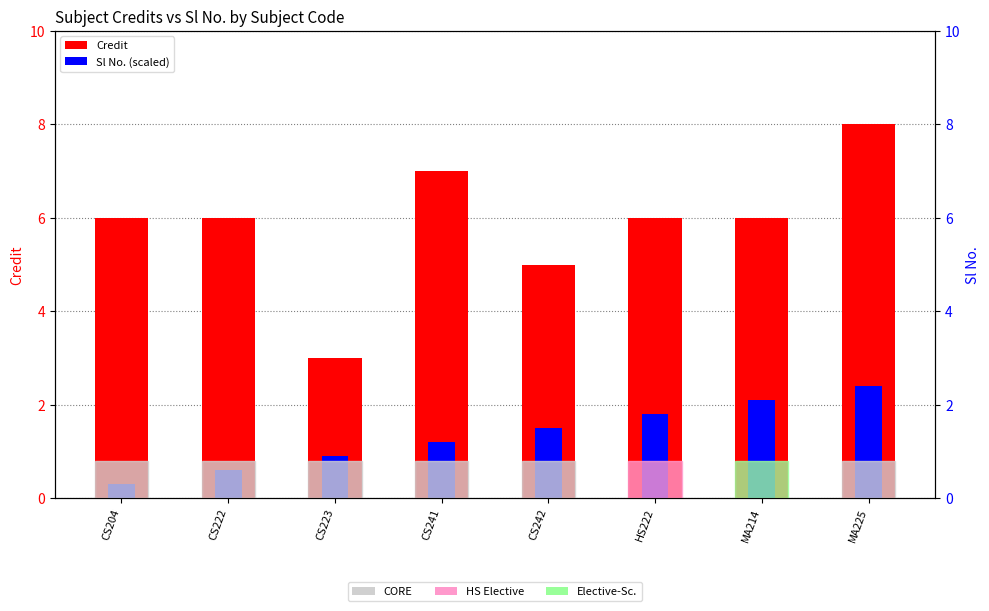

Rank the series by their maximum value, from lowest to highest.

Sl No. (scaled), Credit